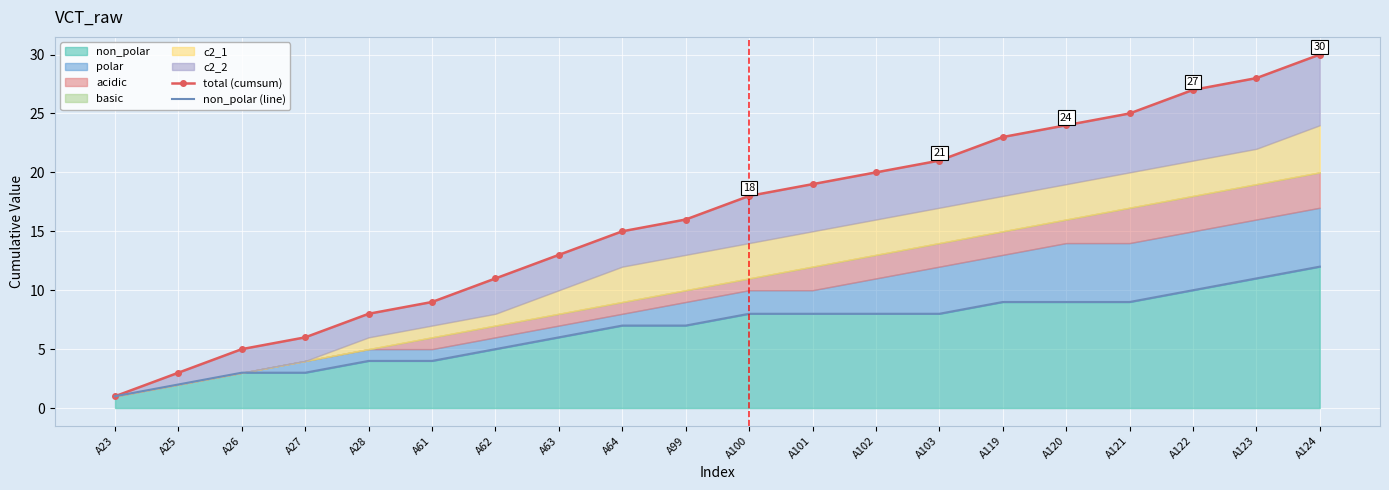

The value of non_polar at A121 is 15. True or false?

False